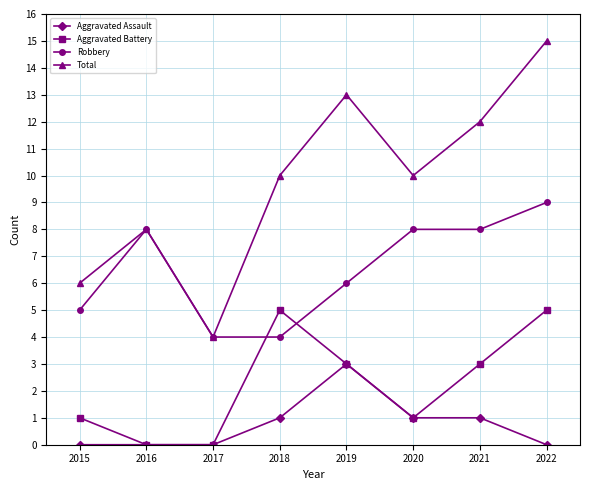

Which series has the largest range (max minus min)?

Total